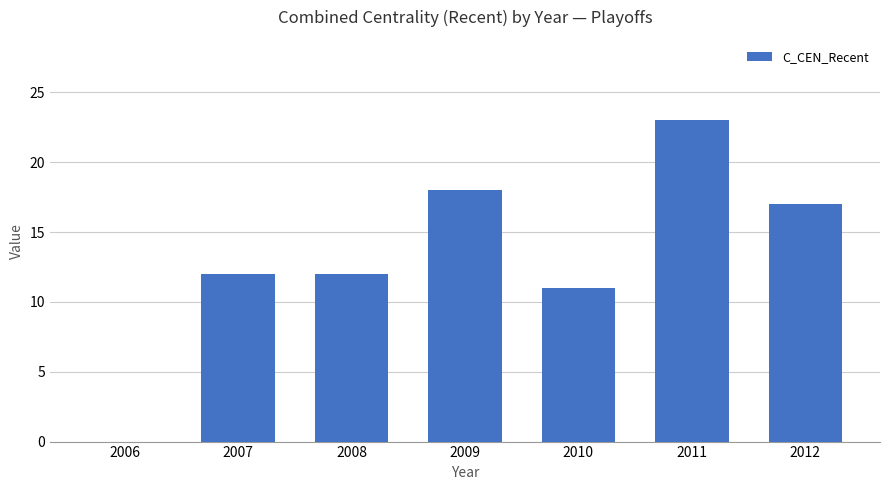

What is the sum of the values at 2011 and 2009?

41